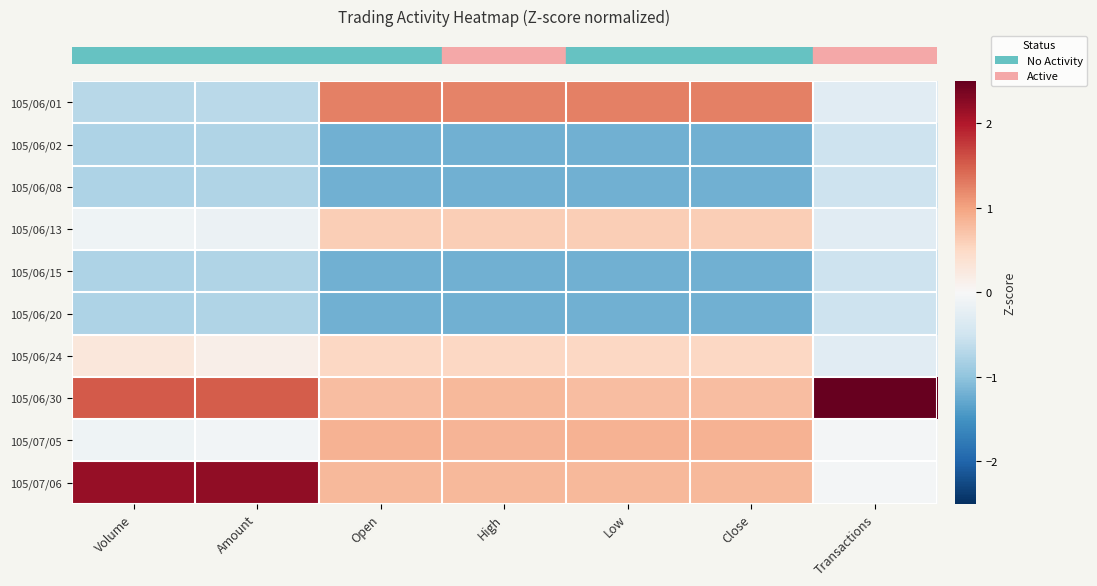

Between Transactions and Open, which is larger?

Open